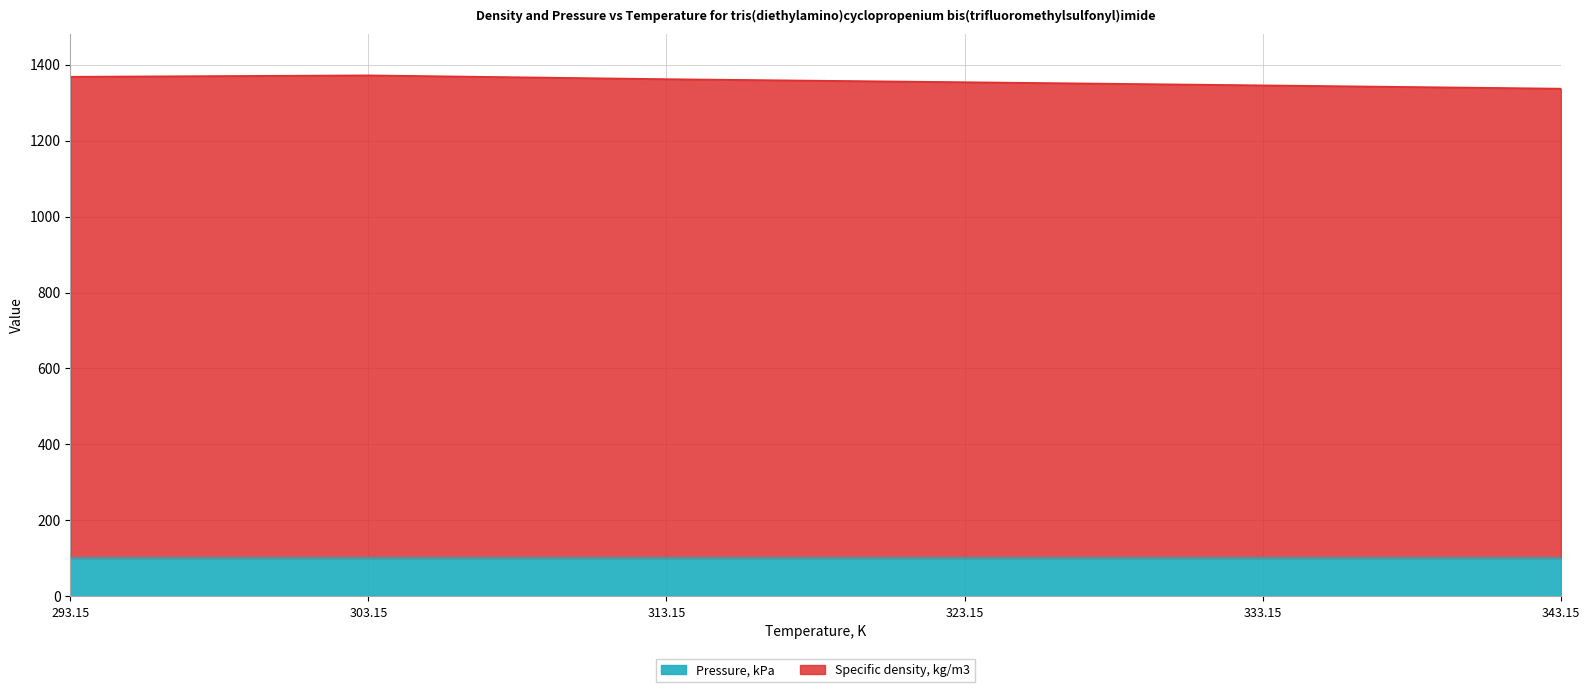

Between 313.15 and 323.15, which is larger?

313.15